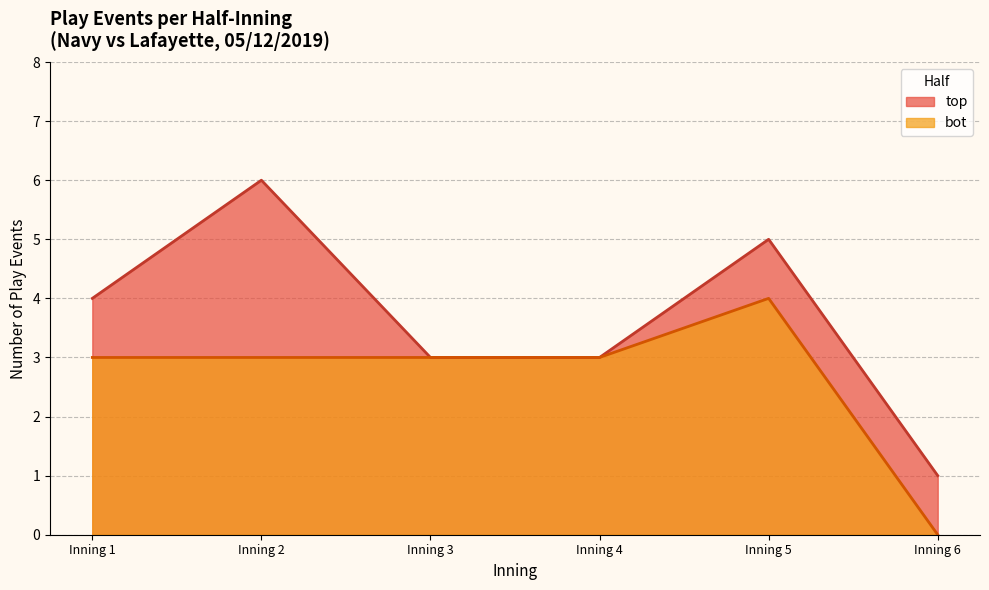

Which series has the widest spread of values?

top